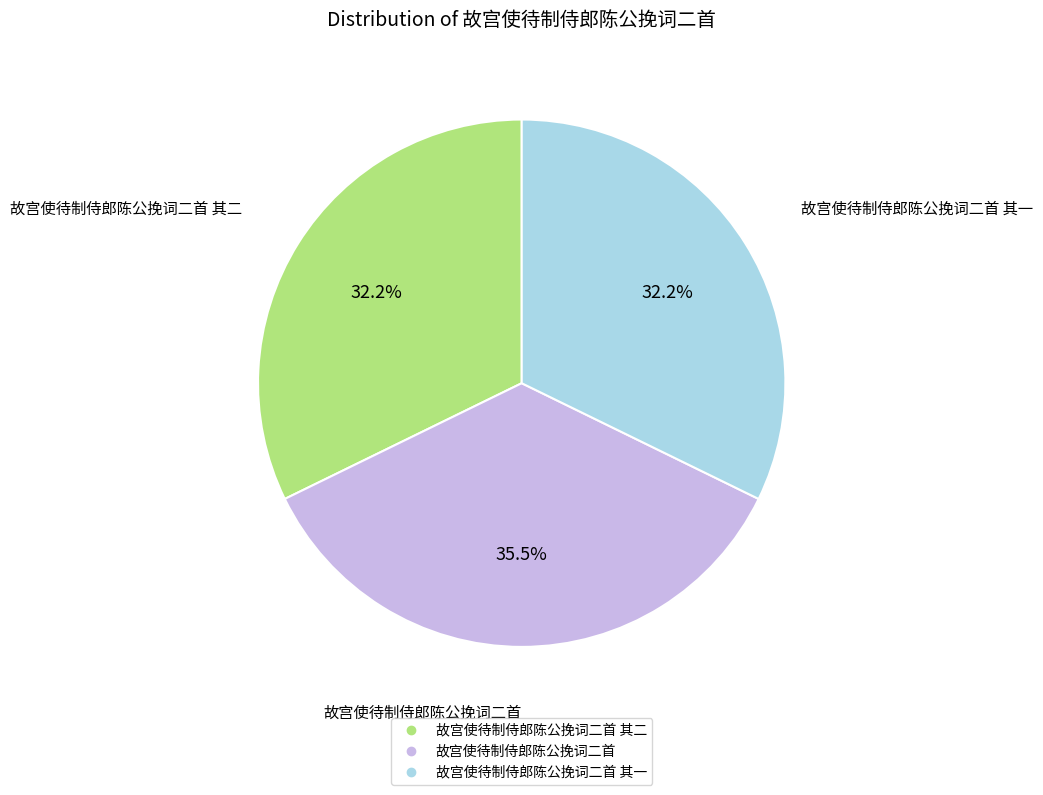

Is there any slice that represents more than half of the pie?

No